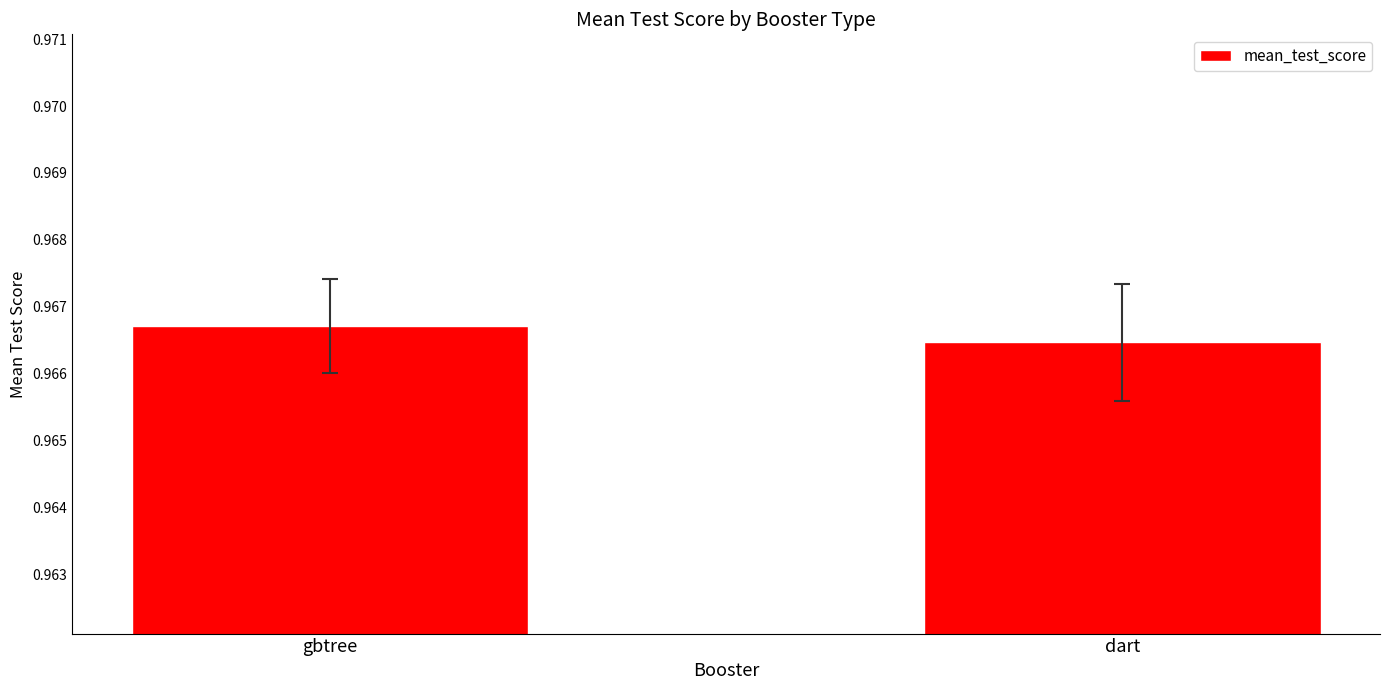

Which has a higher value, gbtree or dart?

gbtree